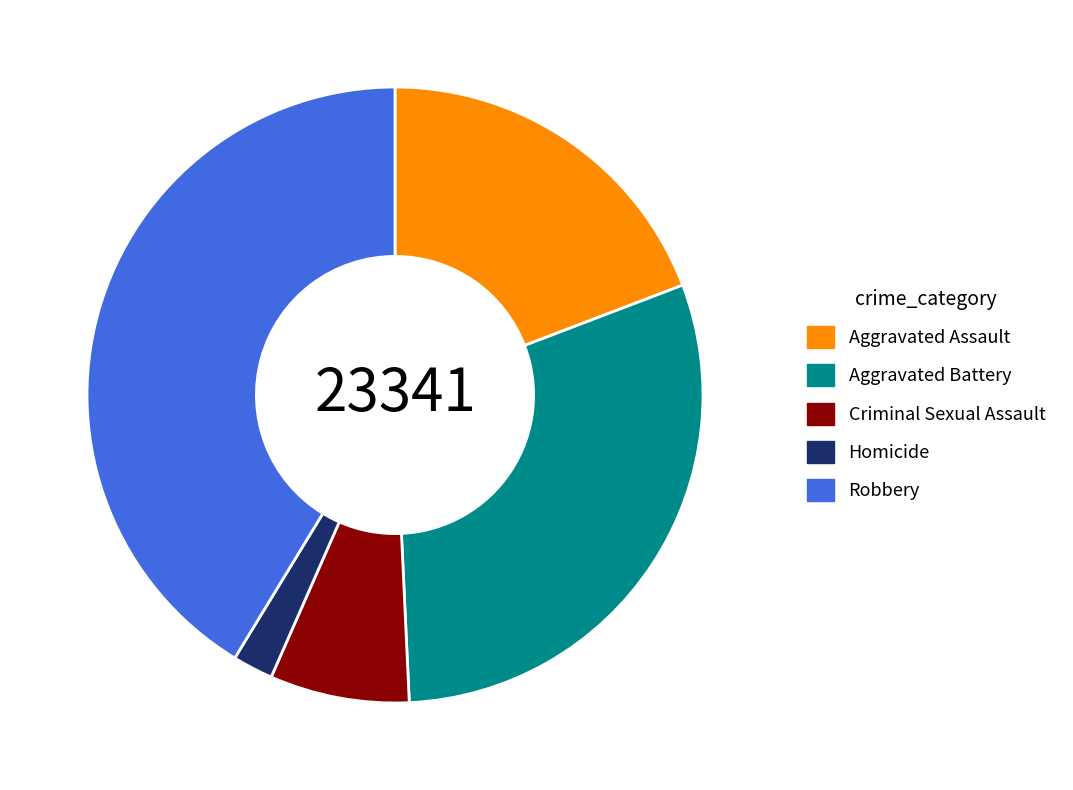

Does Aggravated Battery represent more than half of the total?

No